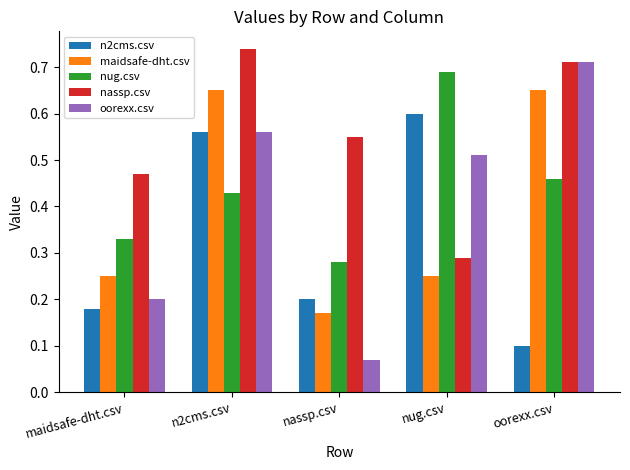

True or false: nug.csv has a value of 0.5 at maidsafe-dht.csv.

False